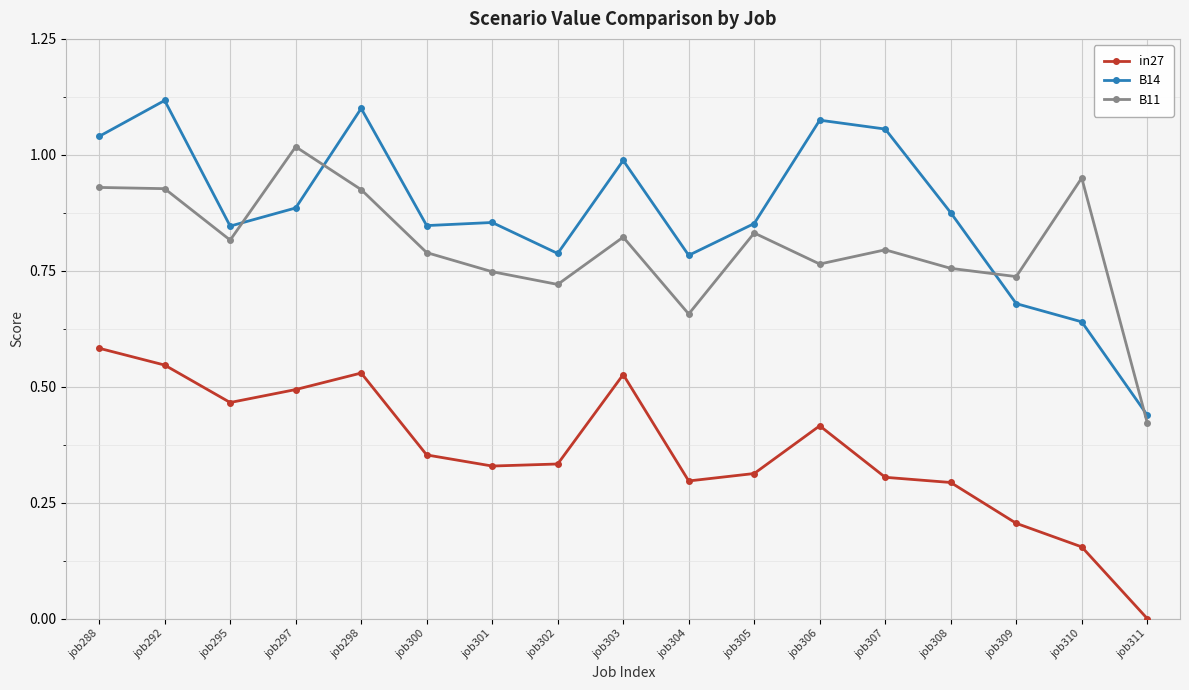

What is the sum of all B14 values?

14.9